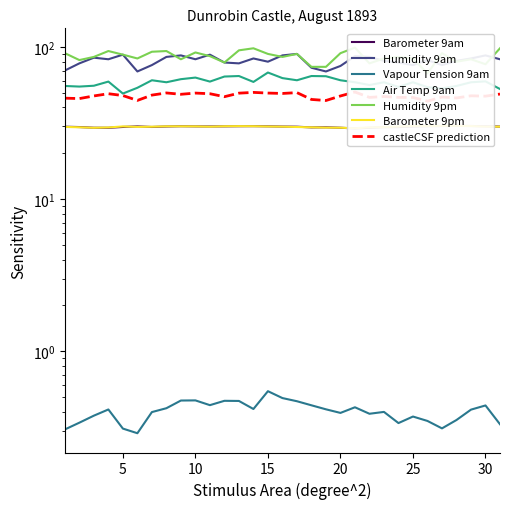

What is the sum of all Humidity 9pm values?

2679.0